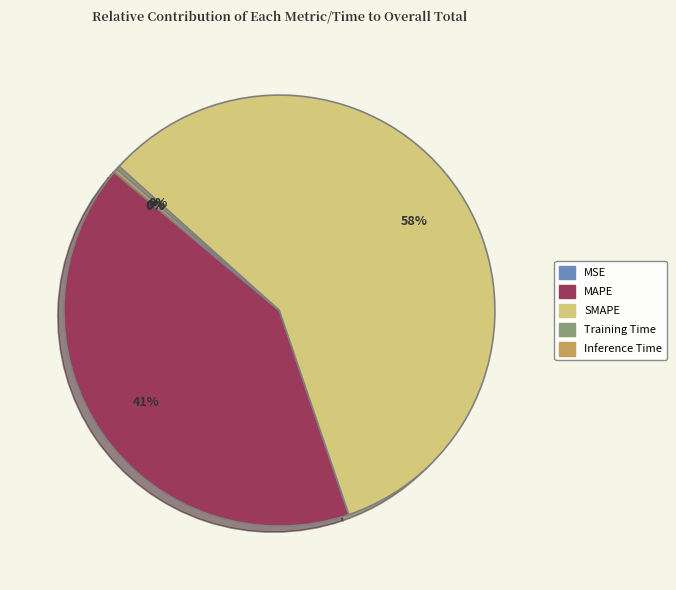

To the nearest percent, what percentage of the pie is MAPE?

41%